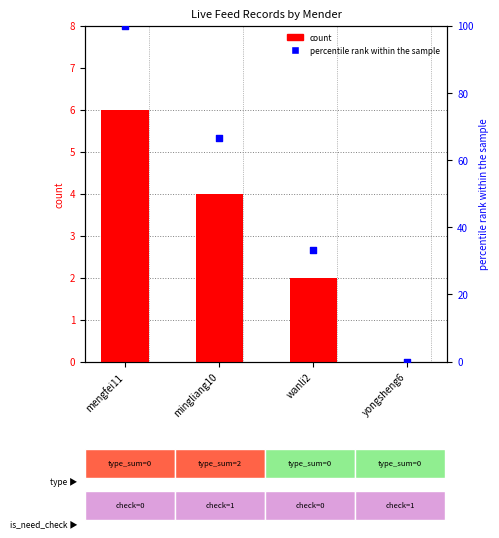

What is the total value across all series at mengfei11?

106.0